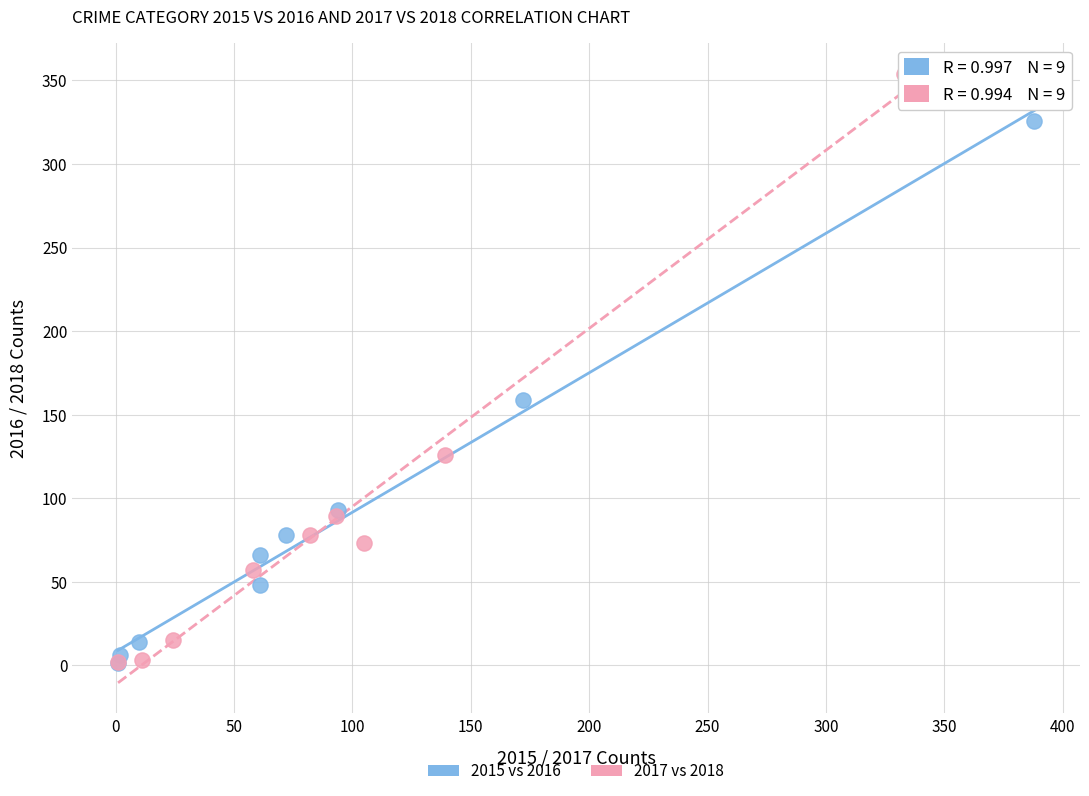

Which series reaches the maximum Y coordinate?

2017 vs 2018